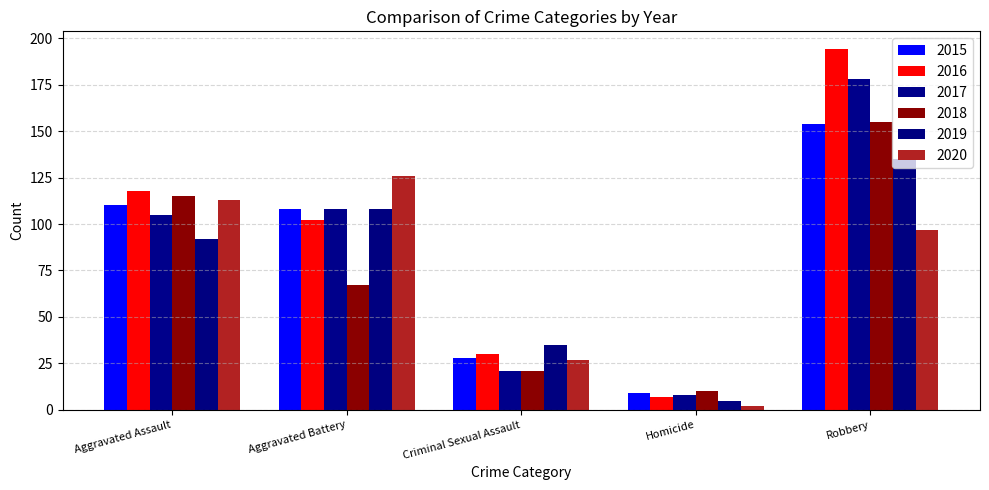

What position from the right is Criminal Sexual Assault?

3